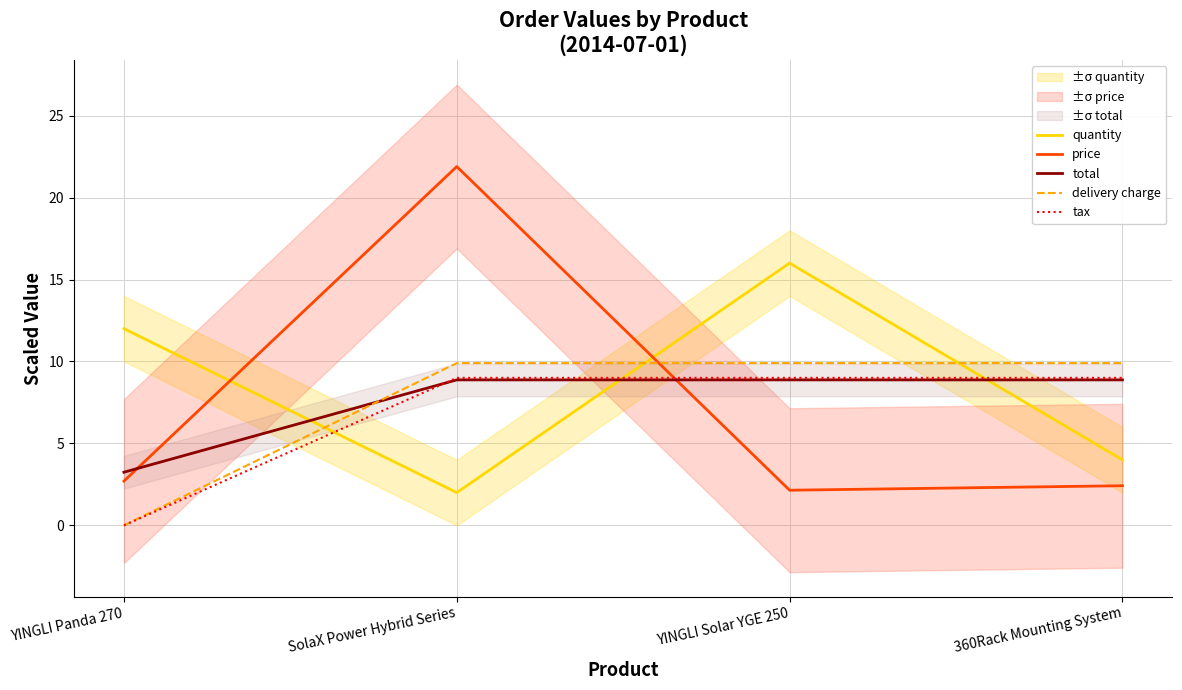

What is the label of the 1st point from the right?

360Rack Mounting System